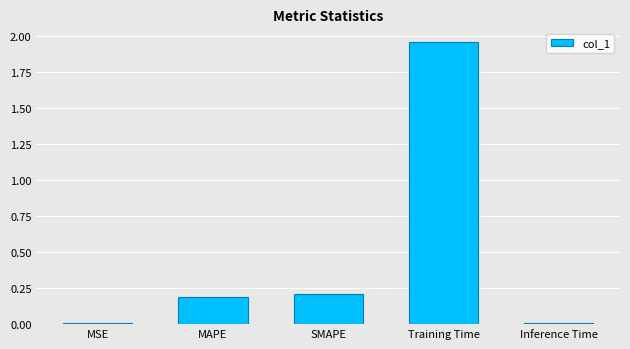

What is the sum of the values at Training Time and MAPE?

2.1